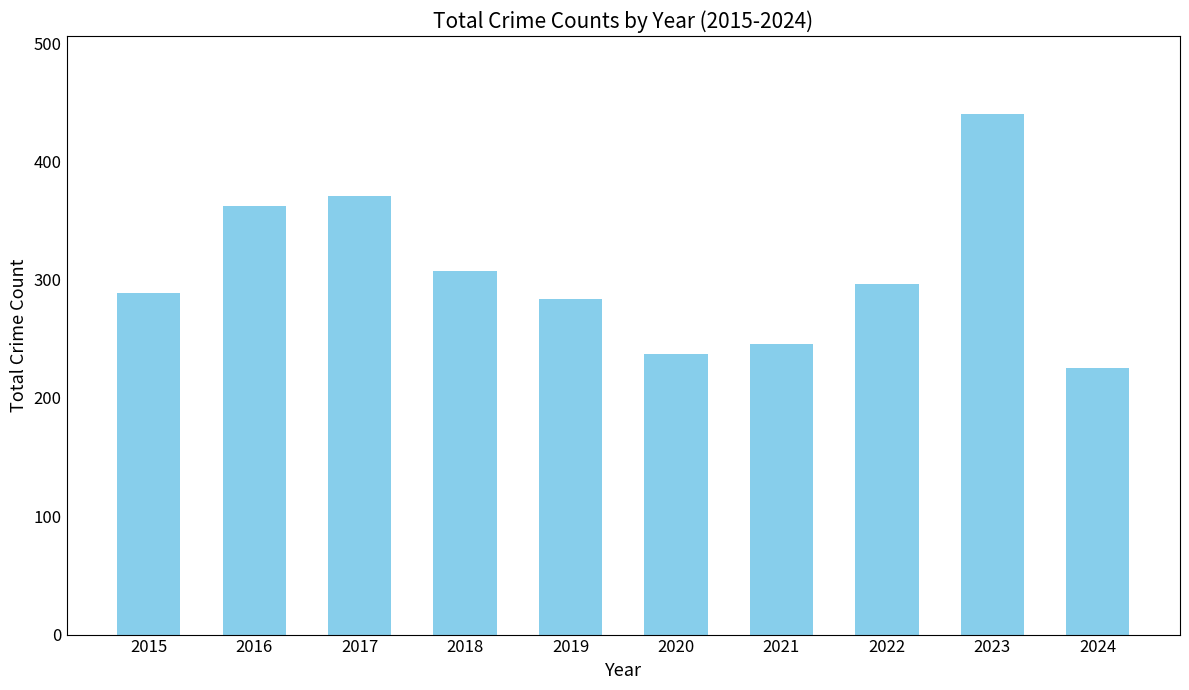

The chart shows a value of 188 at 2018. True or false?

False